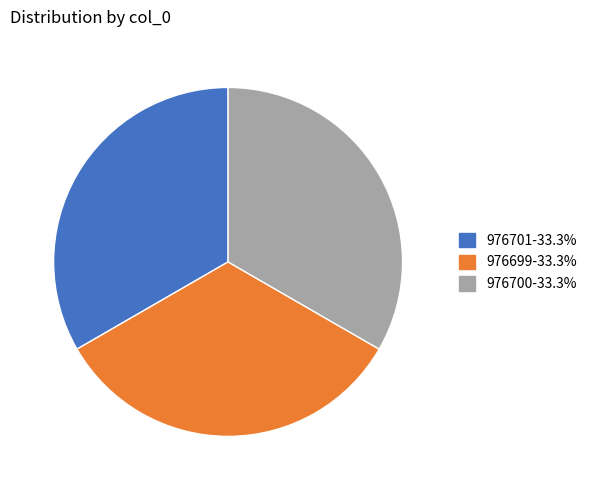

True or false: 976699 accounts for 33% of the total.

True